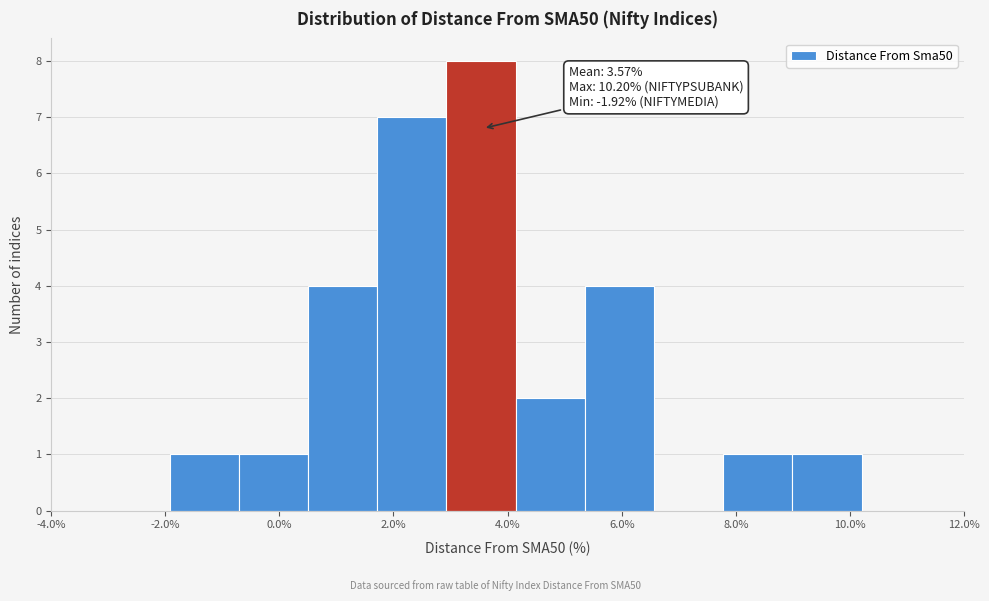

Which range on the x-axis has the tallest bar?

3.0 to 4.2